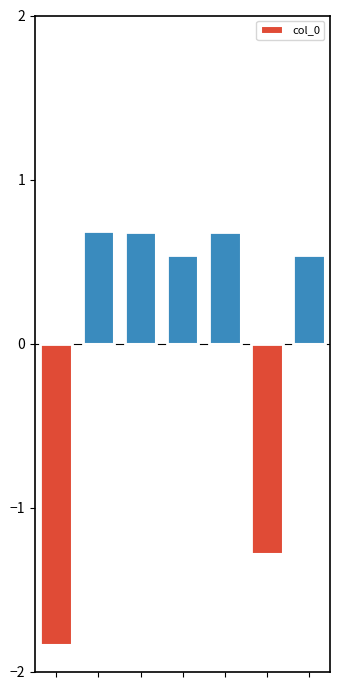

What is the difference between the second highest and minimum values?

2.5